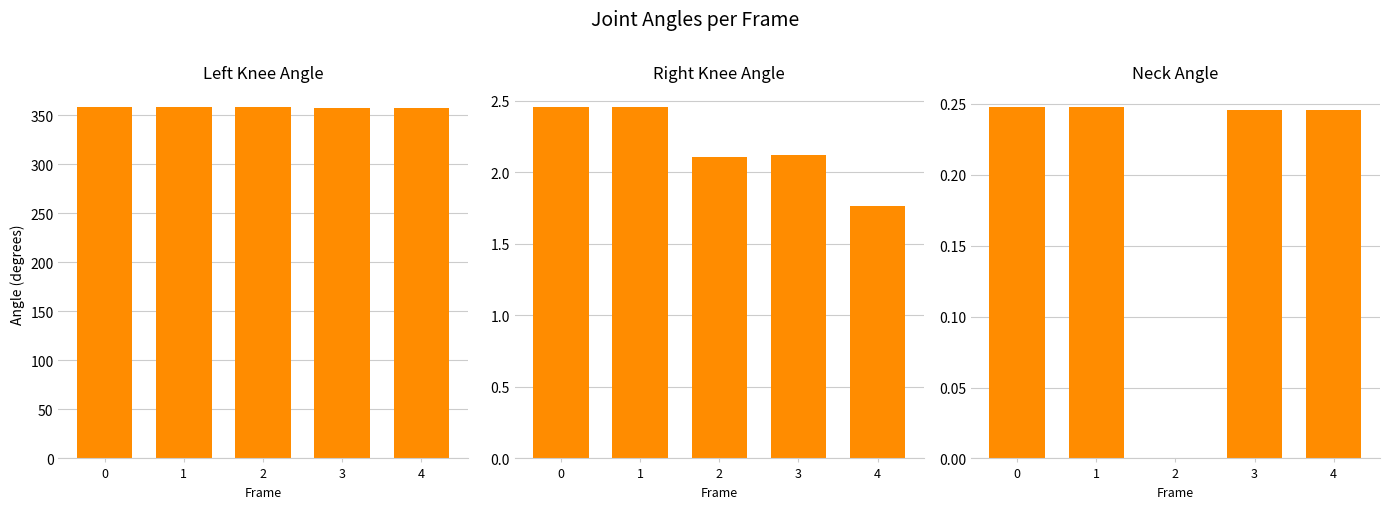

How many bars are there in each group?

3